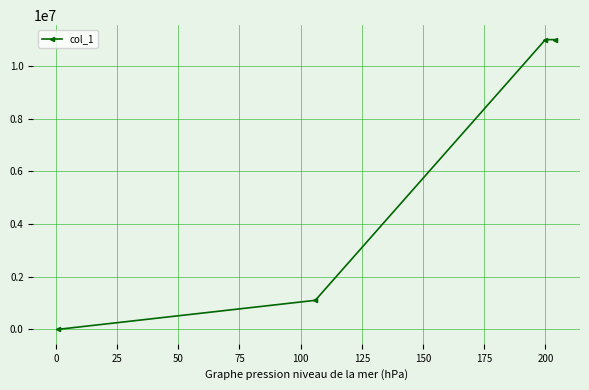

True or false: the data has more than 0 interior local peaks.

False